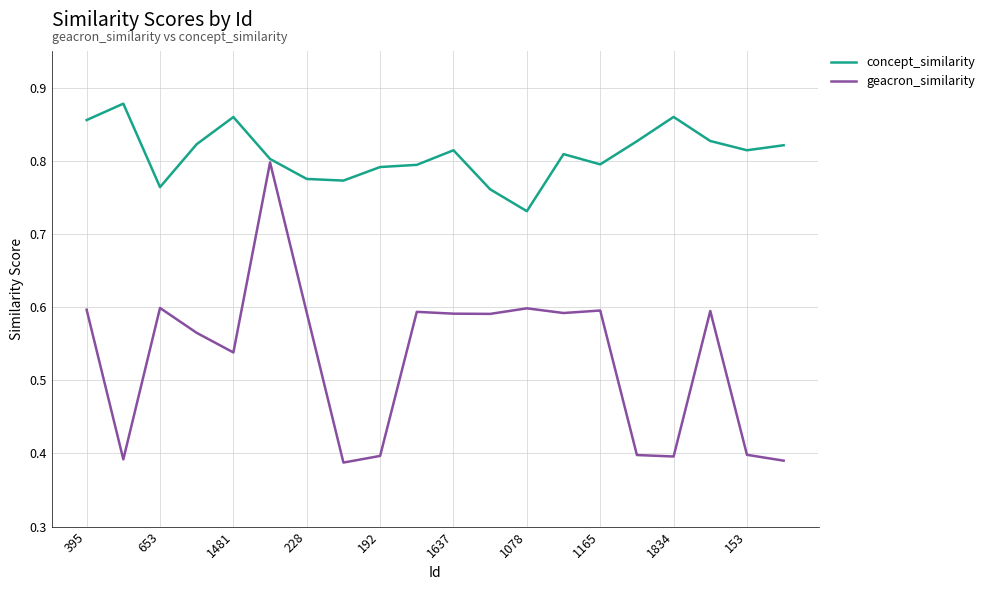

At how many categories does at least one series exceed 0?

20